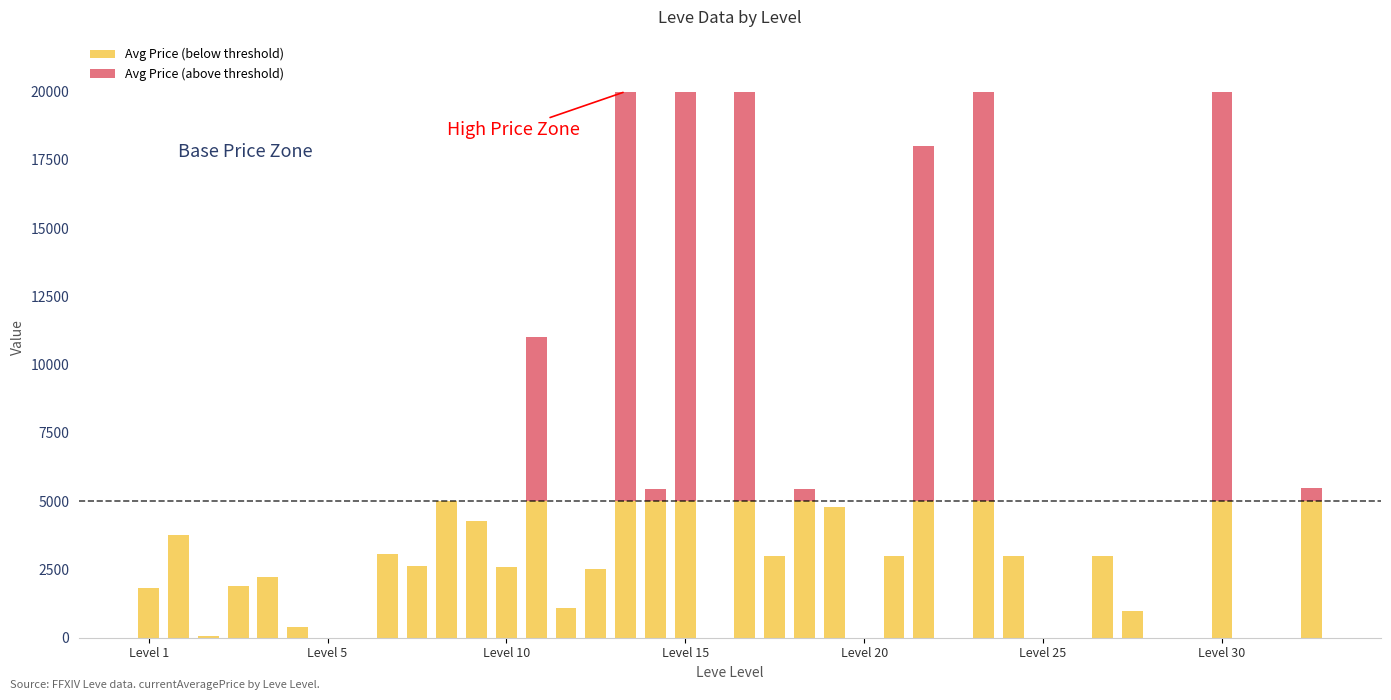

At which category is the sum across all series the highest?

16